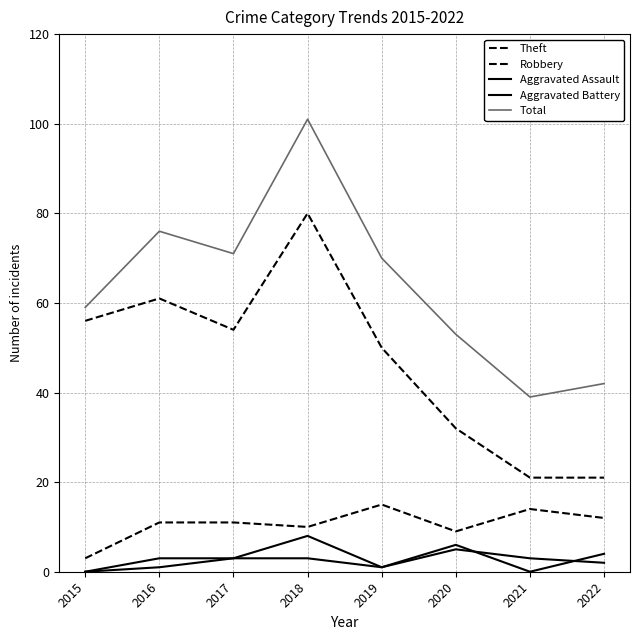

Does the chart display data point markers on the line(s)?

No